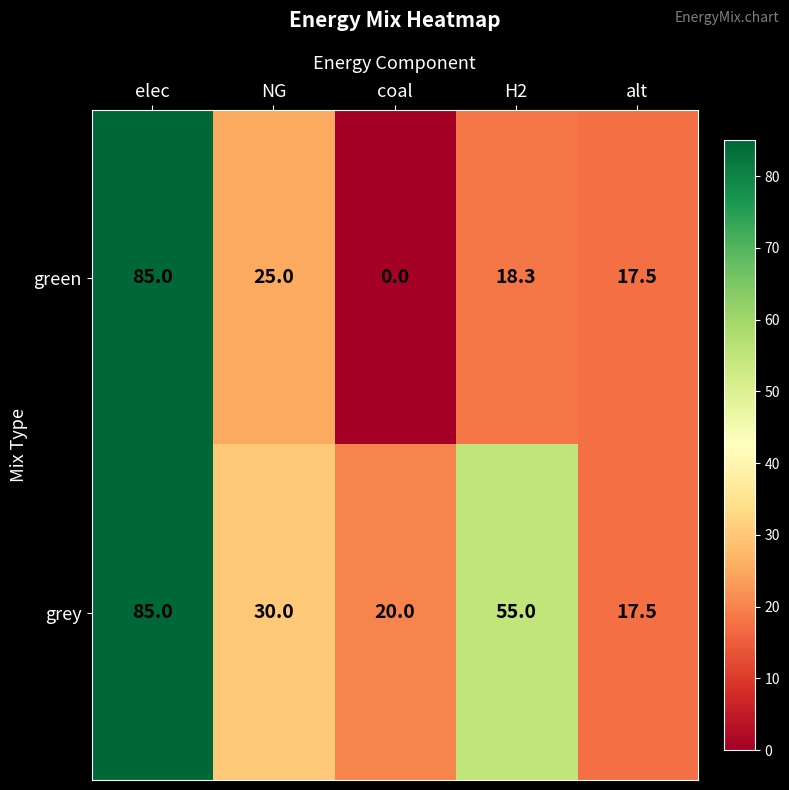

What is the spread (max minus min) of values at H2?

36.7